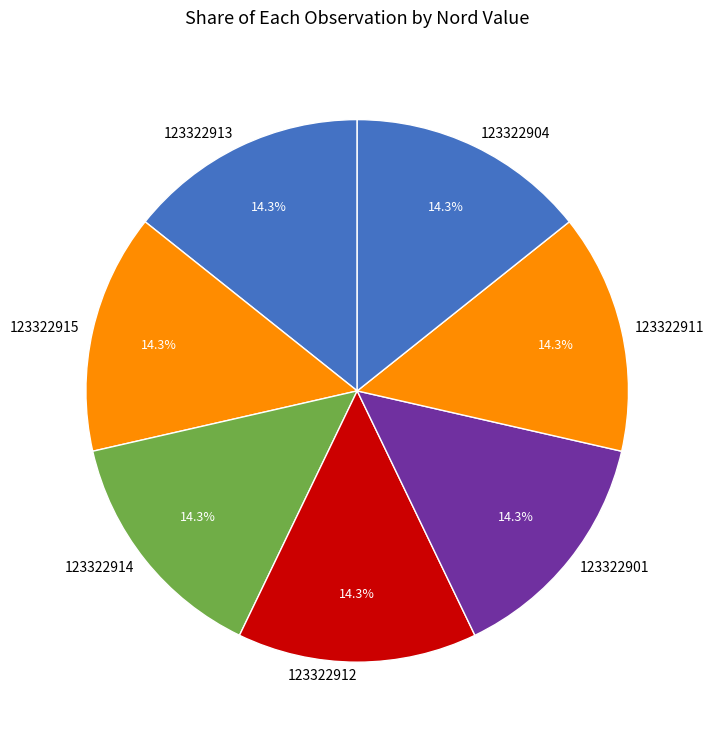

Approximately how many times larger is the value at 123322914 compared to 123322901?

1.0